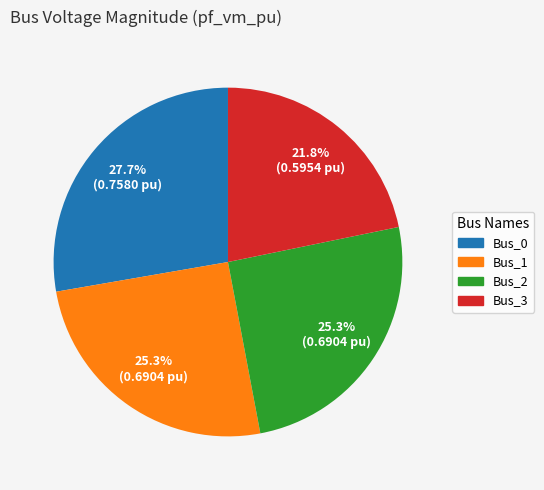

To the nearest percent, what is the combined percentage of Bus_3 and Bus_1?

47%